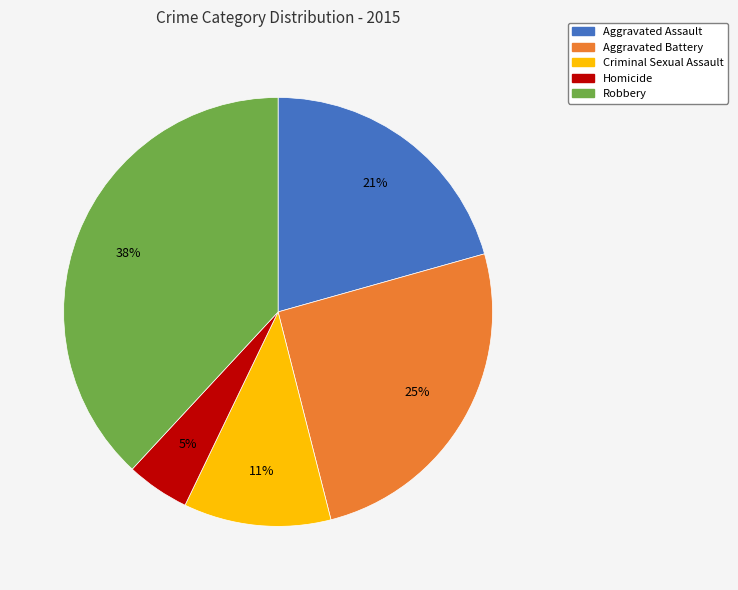

To the nearest percent, what percentage of the pie is Aggravated Assault?

21%